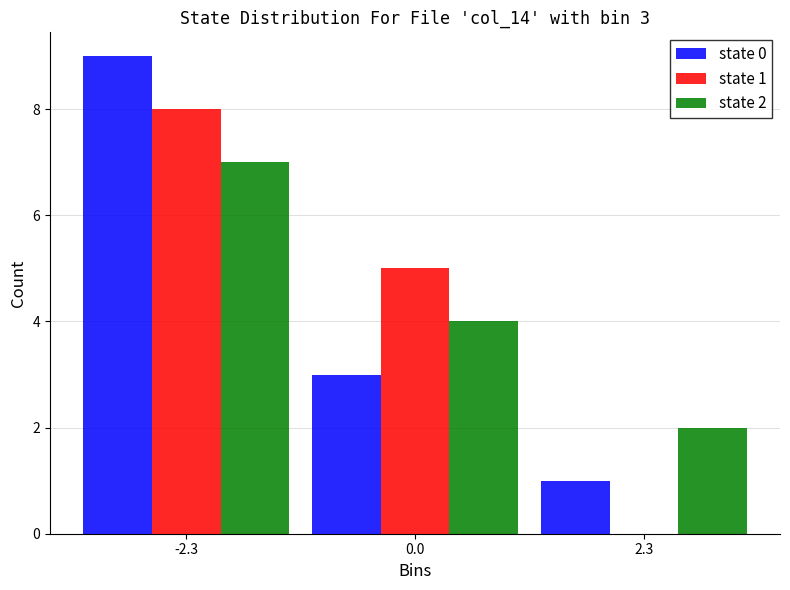

Reading left to right, list all the values displayed in this chart.

state 0: -2.3=9	0.0=3	2.3=1
state 1: -2.3=8	0.0=5	2.3=0
state 2: -2.3=7	0.0=4	2.3=2